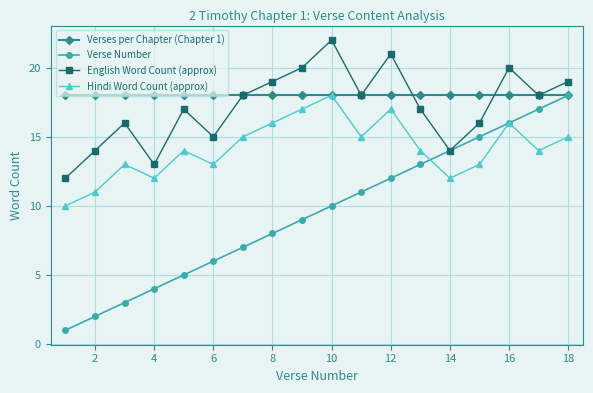

Reading right to left, list all the values displayed in this chart.

Verses per Chapter (Chapter 1): 18	18	18	18	18	18	18	18	18	18	18	18	18	18	18	18	18	18
Verse Number: 18	17	16	15	14	13	12	11	10	9	8	7	6	5	4	3	2	1
English Word Count (approx): 19	18	20	16	14	17	21	18	22	20	19	18	15	17	13	16	14	12
Hindi Word Count (approx): 15	14	16	13	12	14	17	15	18	17	16	15	13	14	12	13	11	10